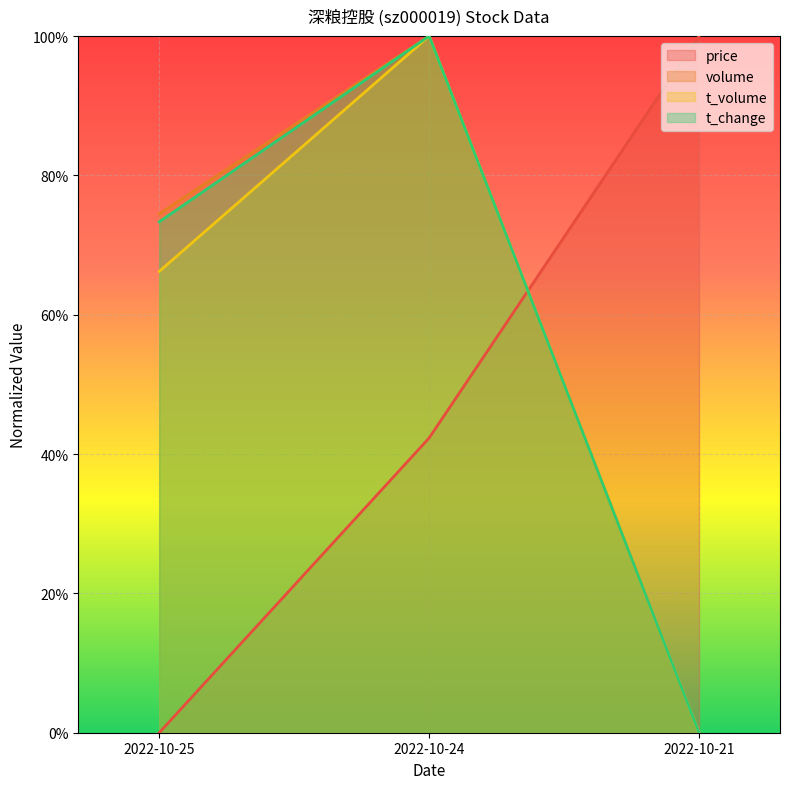

How many lines are shown in the chart?

4